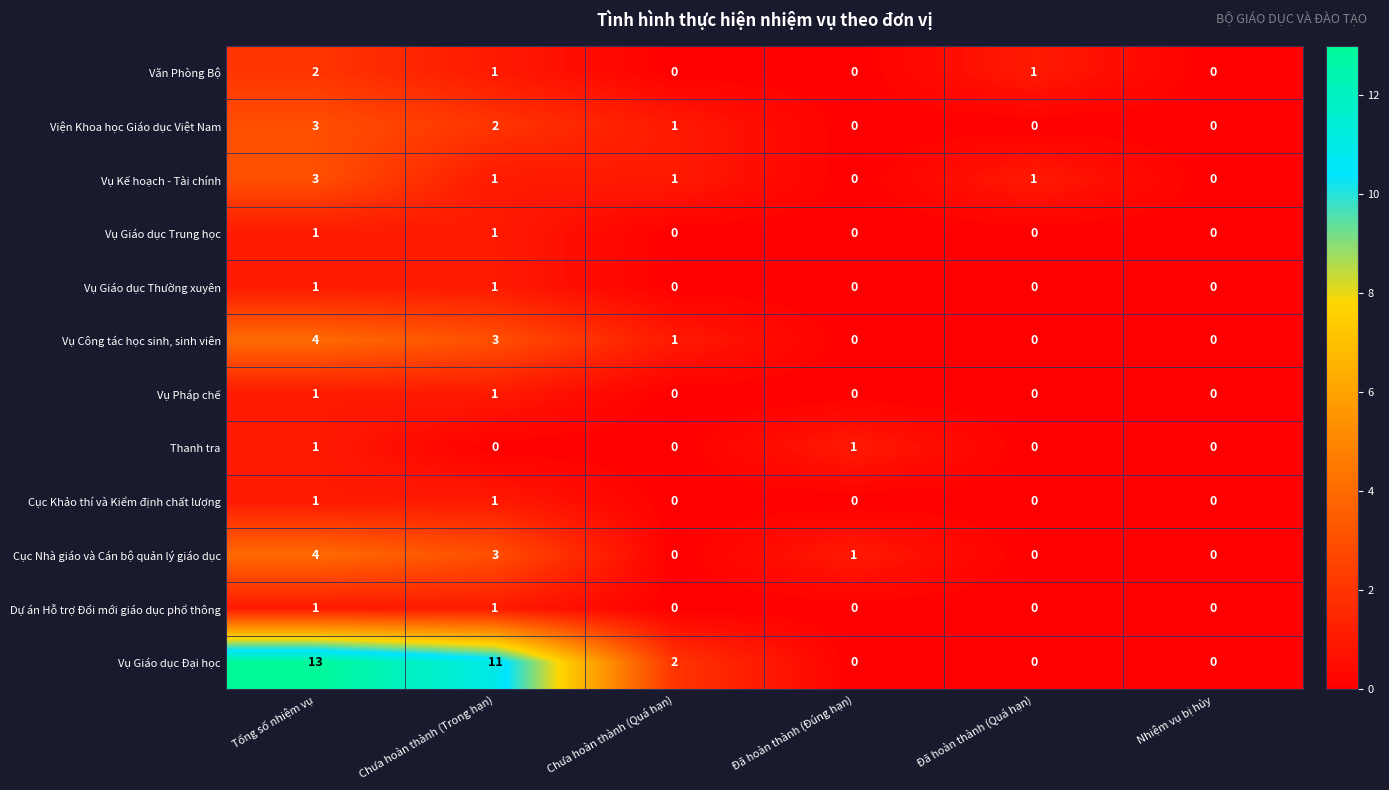

Is it true that Vụ Giáo dục Trung học equals 1 at Chưa hoàn thành (Trong hạn)?

True